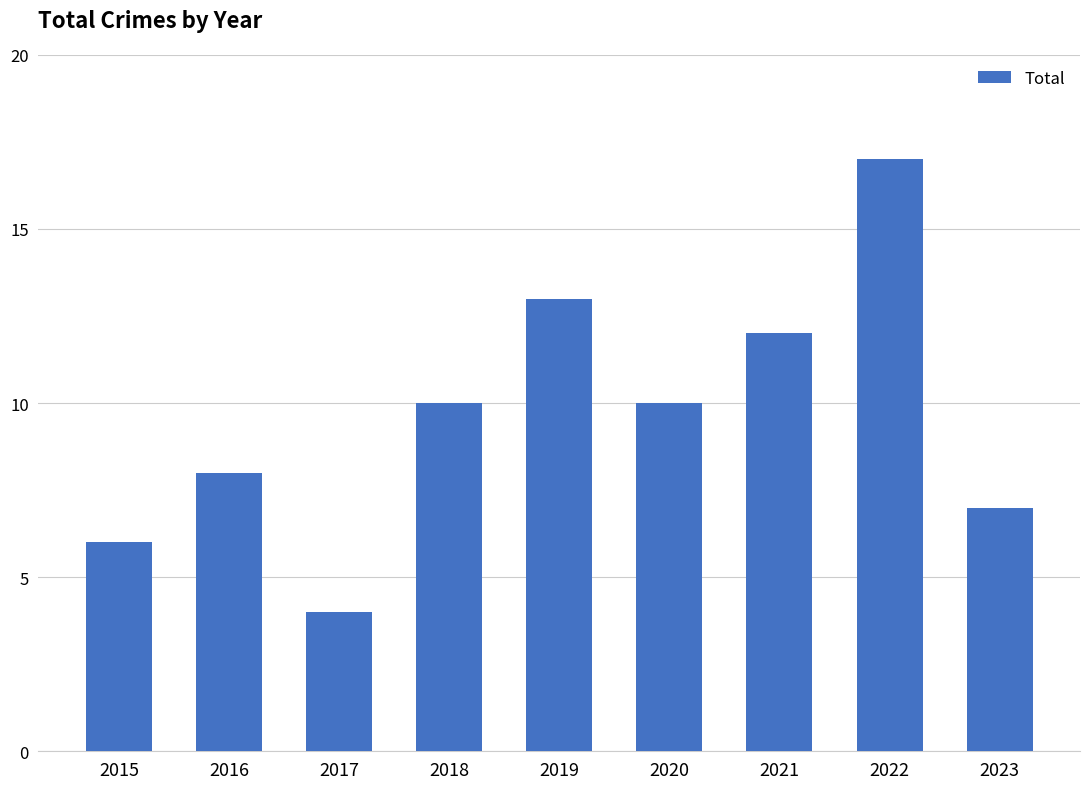

How many data points are less than 10?

4